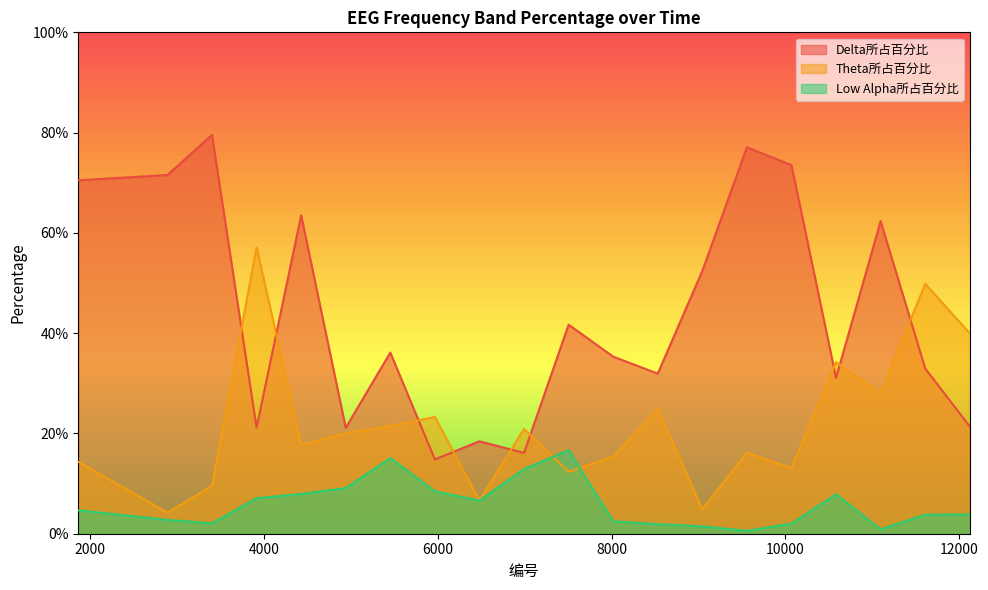

At which category is the sum across all series the highest?

9556